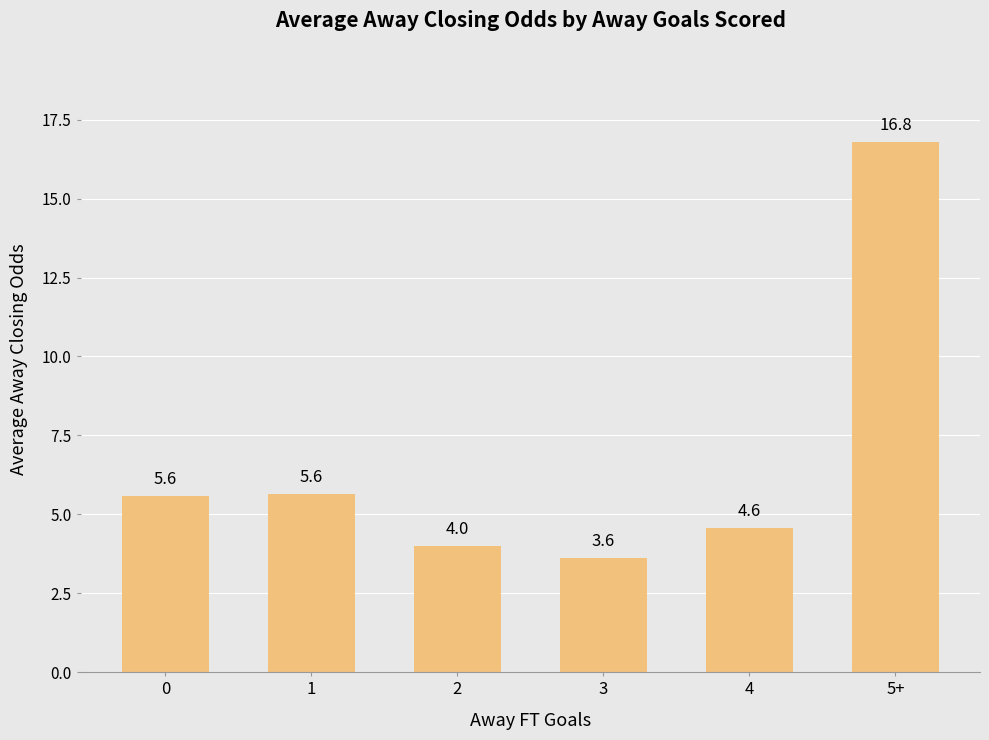

What is the value of the 6th bar from the left?

16.8